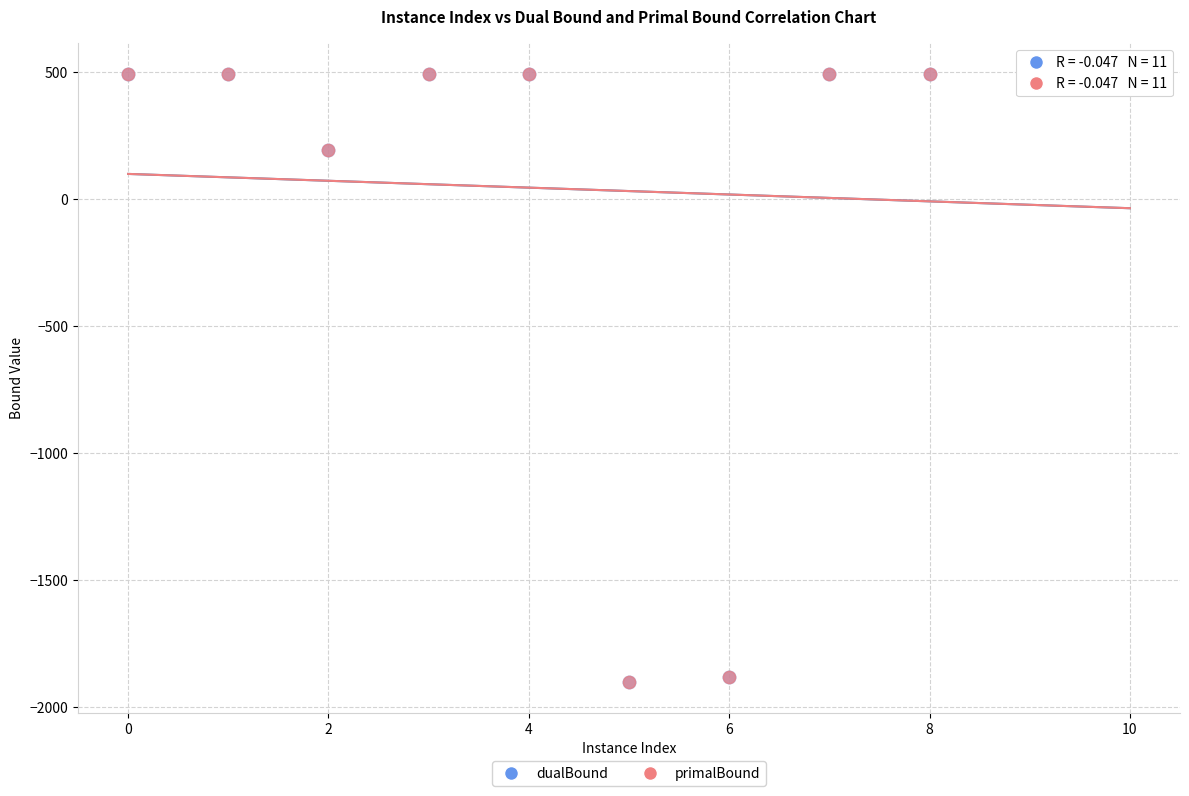

What are all the series names shown in the legend?

dualBound, primalBound